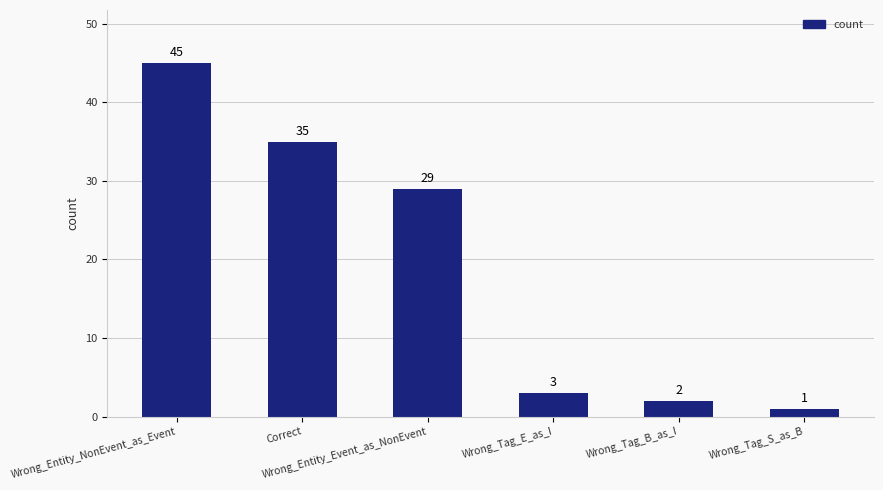

What is the maximum value shown in the chart?

45